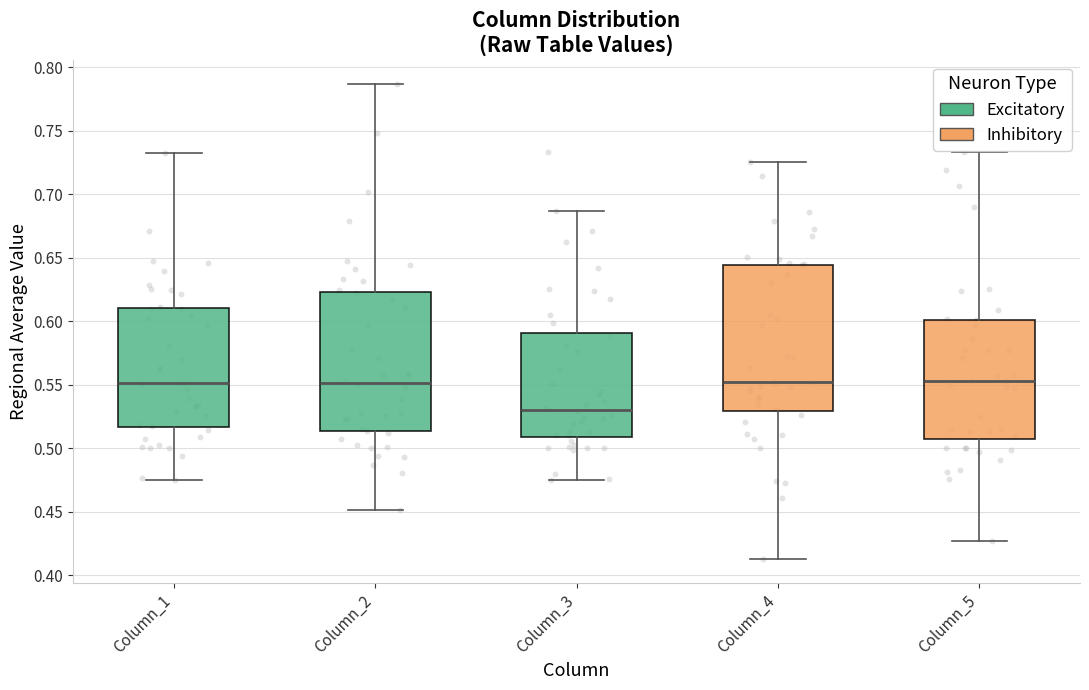

Which box is the tallest, from its lower edge to its upper edge?

Column_4